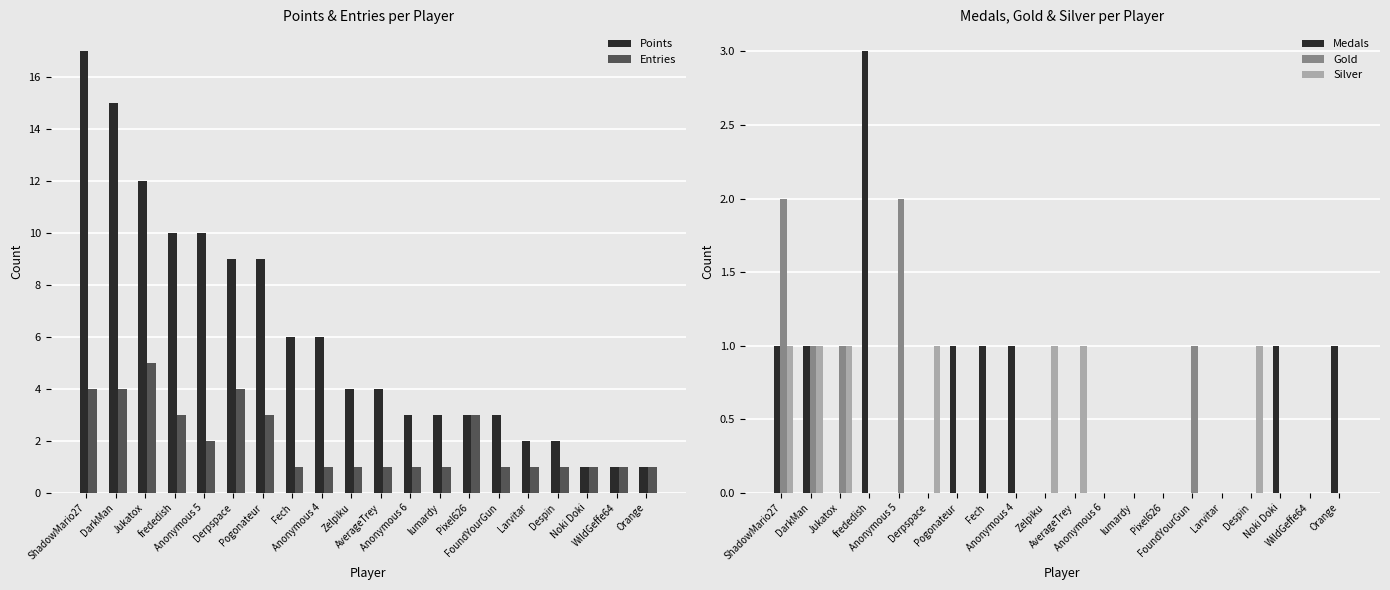

How many positive values does the Silver series have?

7